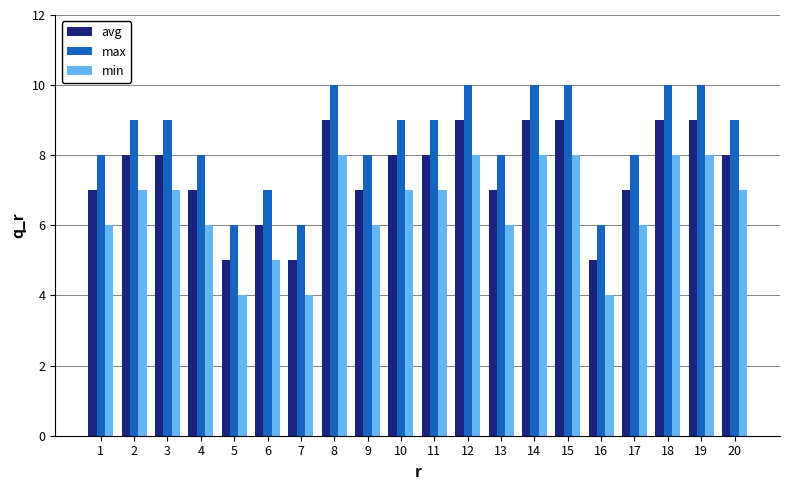

How many bars are there in total?

60